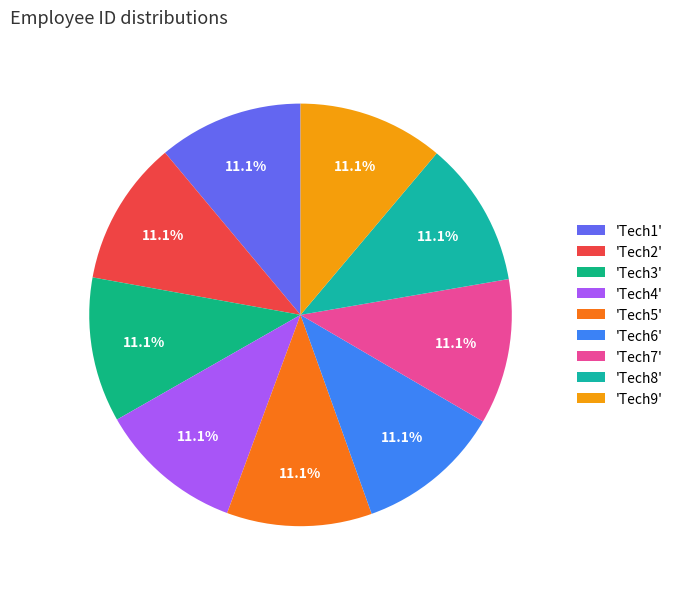

How many slices are in this pie chart?

9